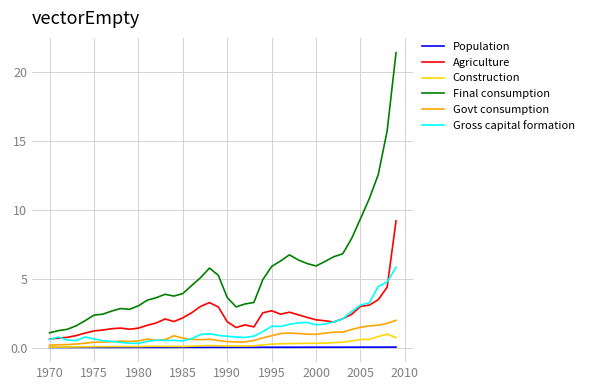

What are all the series names shown in the legend?

Population, Agriculture, Construction, Final consumption, Govt consumption, Gross capital formation